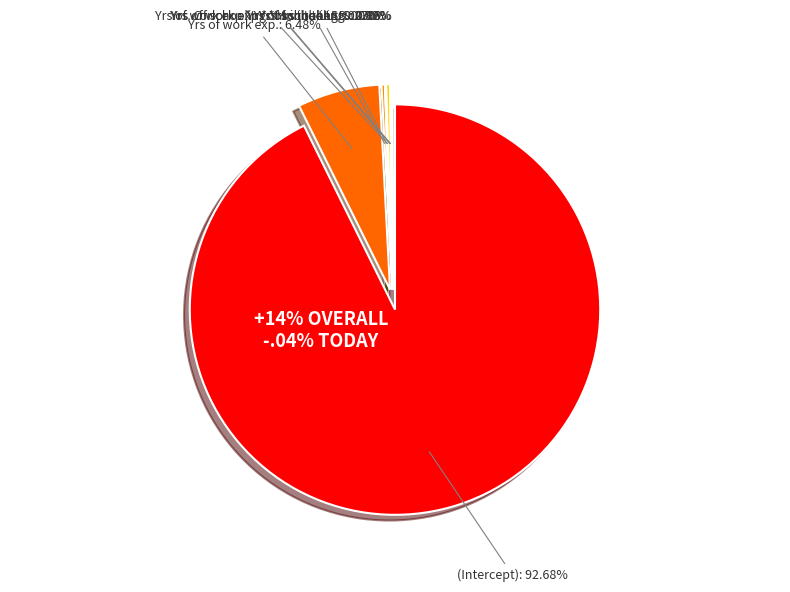

How many slices are in this pie chart?

7